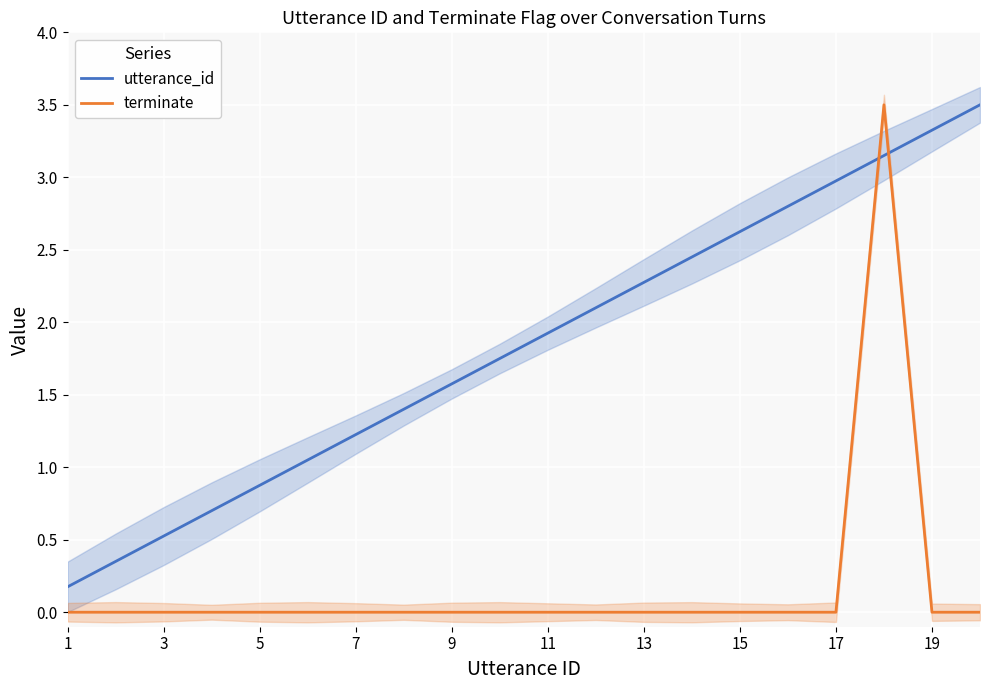

True or false: utterance_id and terminate intersect in this chart.

True